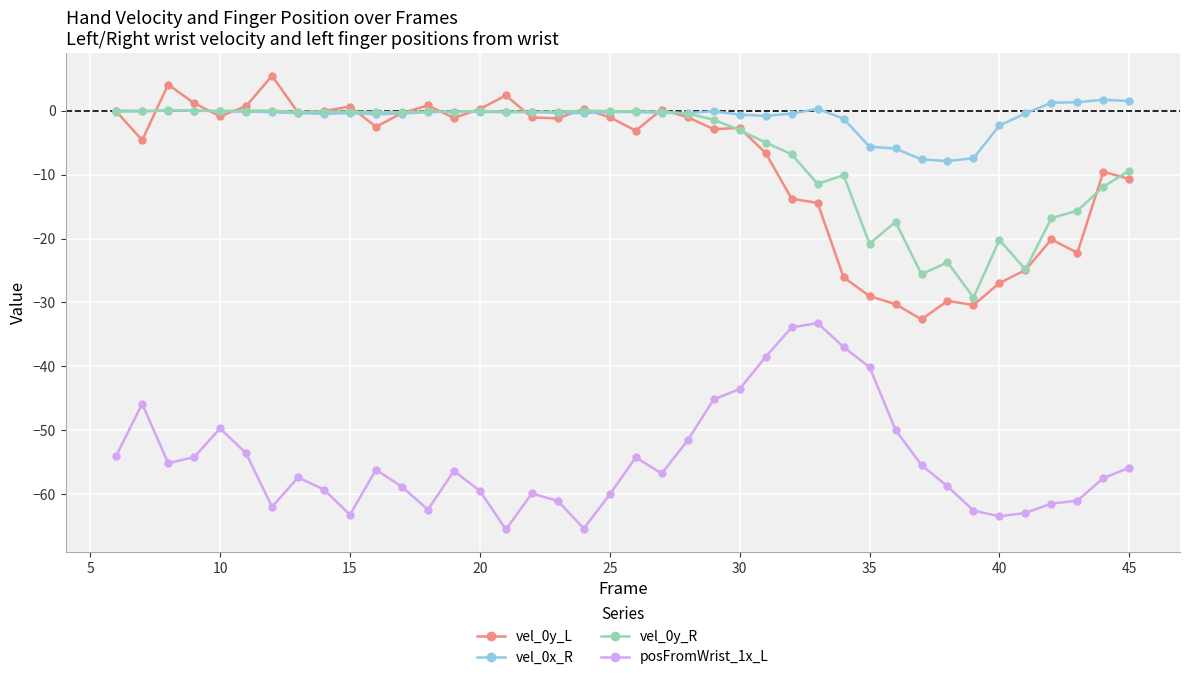

True or false: vel_0x_R and posFromWrist_1x_L intersect in this chart.

False